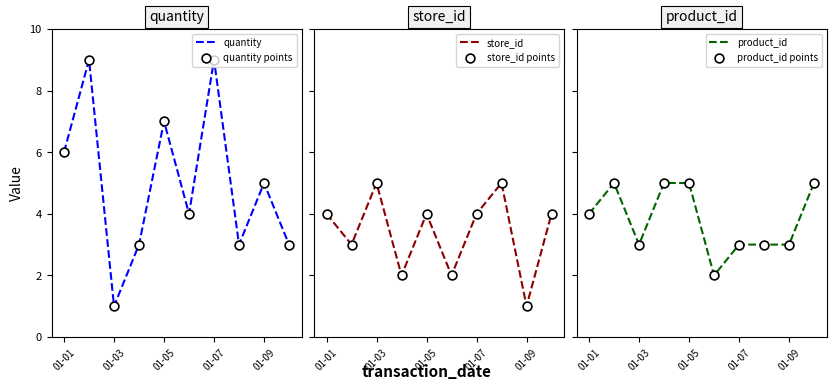

Which series has the widest spread of Y values?

quantity